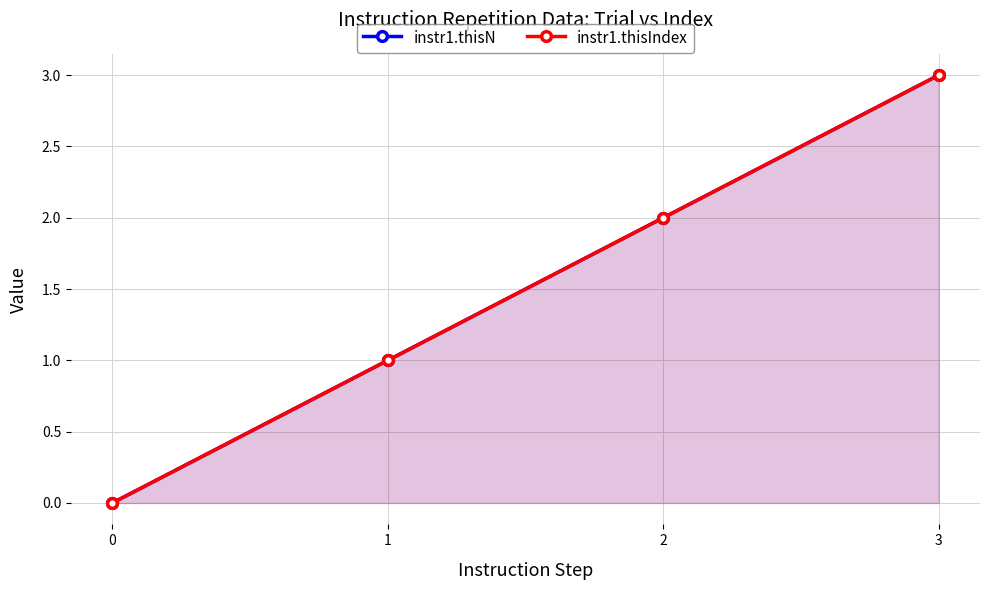

Reading left to right, what are all the values shown in this chart?

instr1.thisN: 0=0	1=1	2=2	3=3
instr1.thisIndex: 0=0	1=1	2=2	3=3